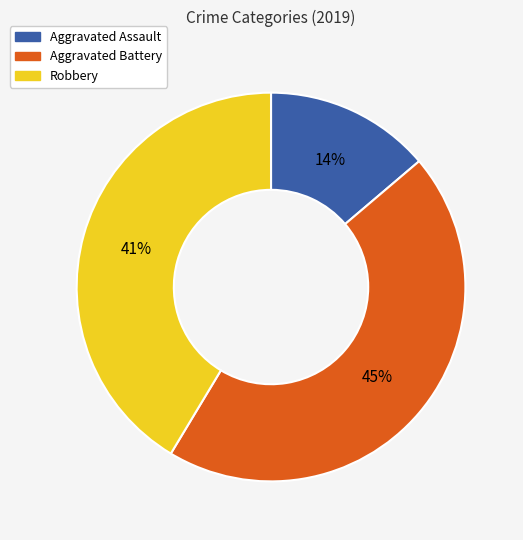

True or false: Robbery accounts for 35% of the total.

False